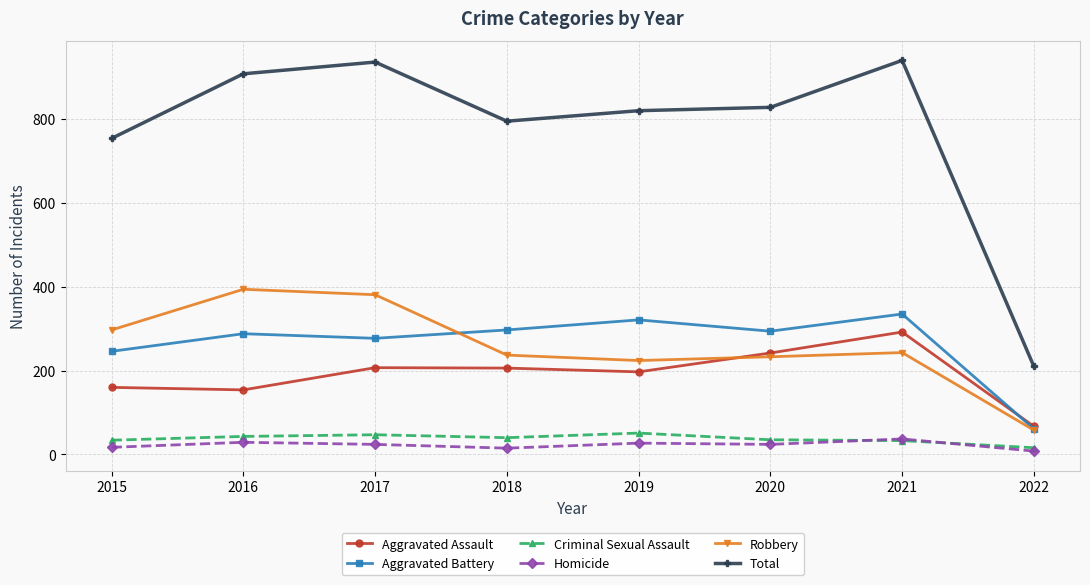

True or false: Robbery and Homicide intersect in this chart.

False